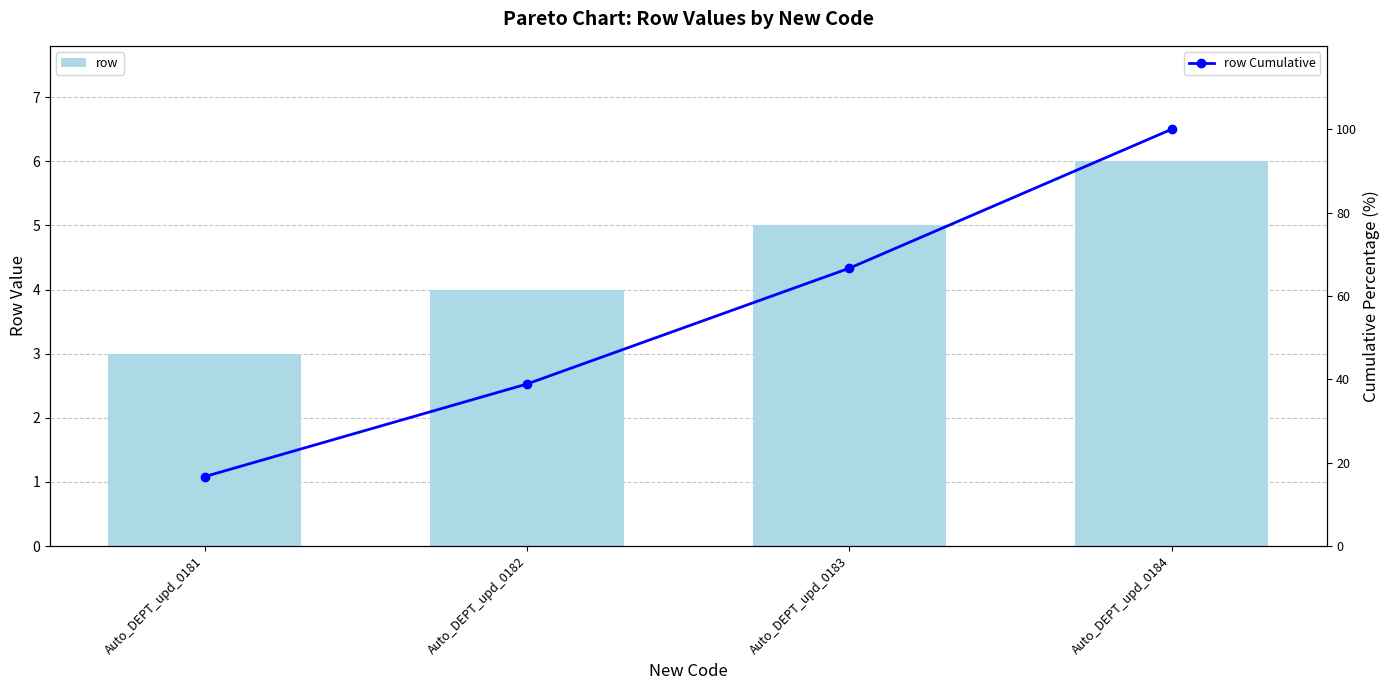

The row Cumulative series shows 66.7 at Auto_DEPT_upd_0183. True or false?

True